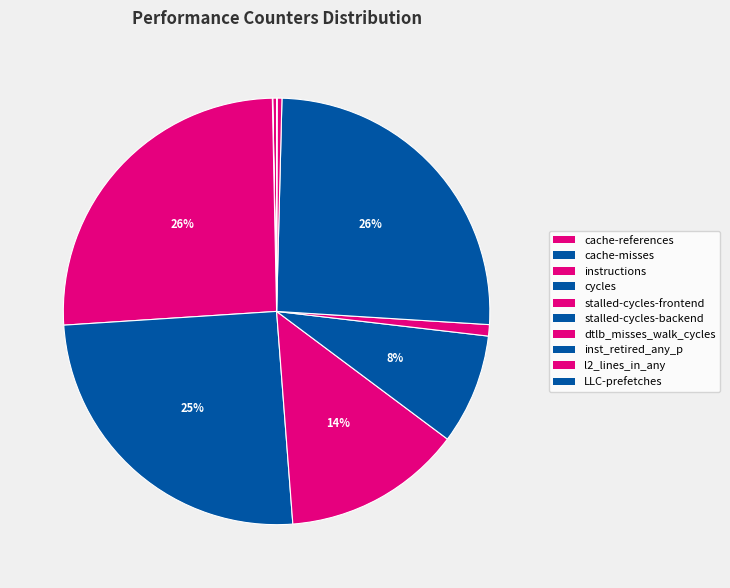

Combined, do inst_retired_any_p and stalled-cycles-frontend account for over 50%?

No